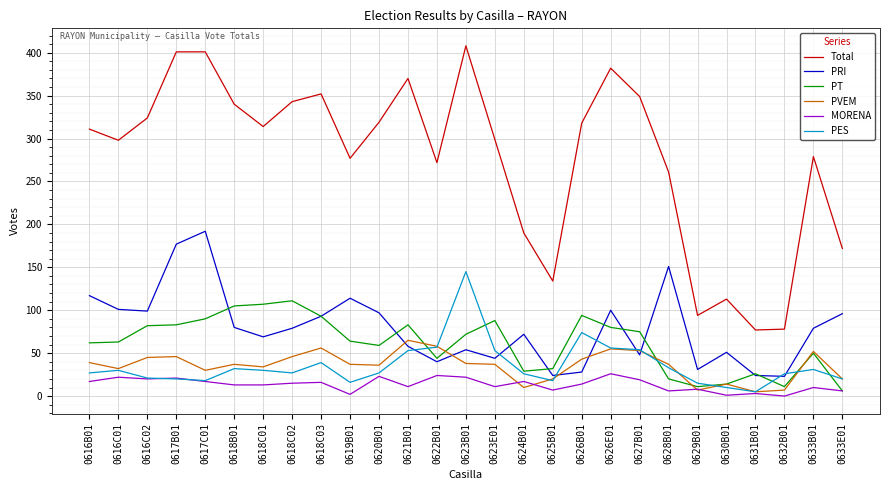

True or false: PT and Total intersect in this chart.

False